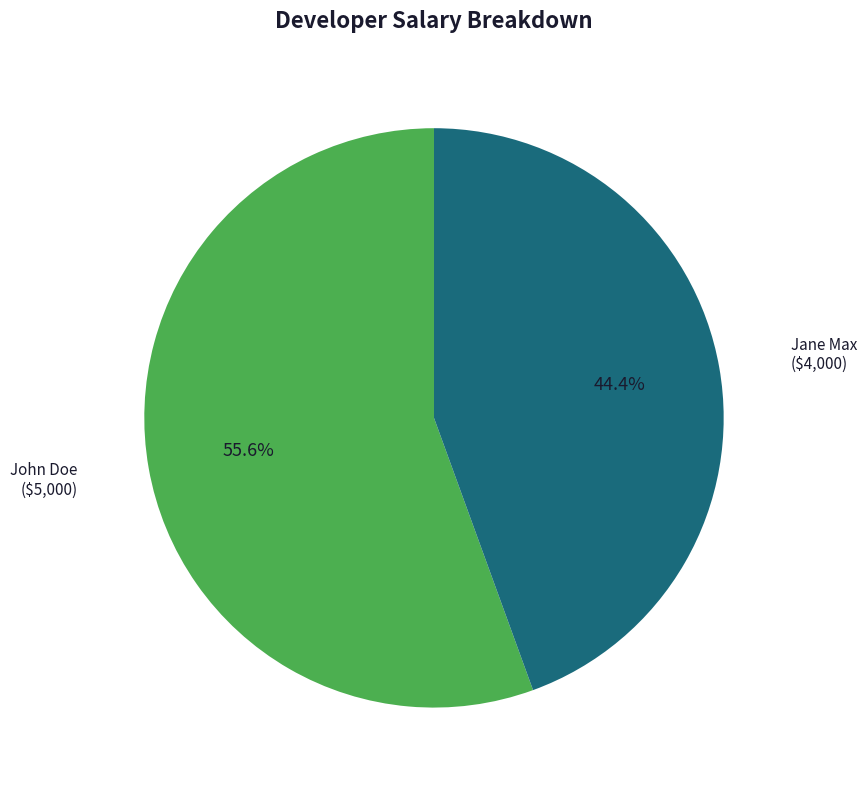

Is there a majority slice in this chart?

Yes